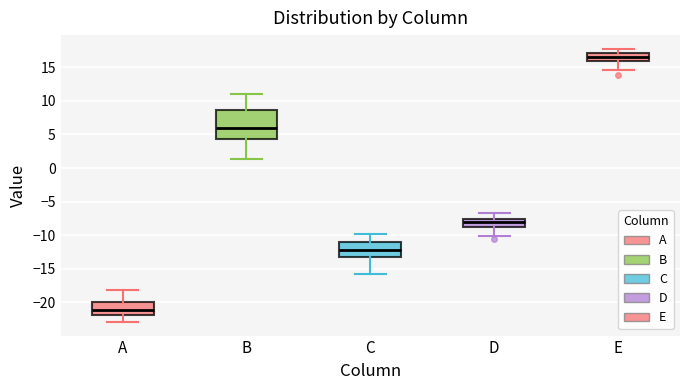

Where does the lower whisker of the box for D end on the y-axis? The values are not printed on the chart, so give them approximately, as read against the axis.

-10.0